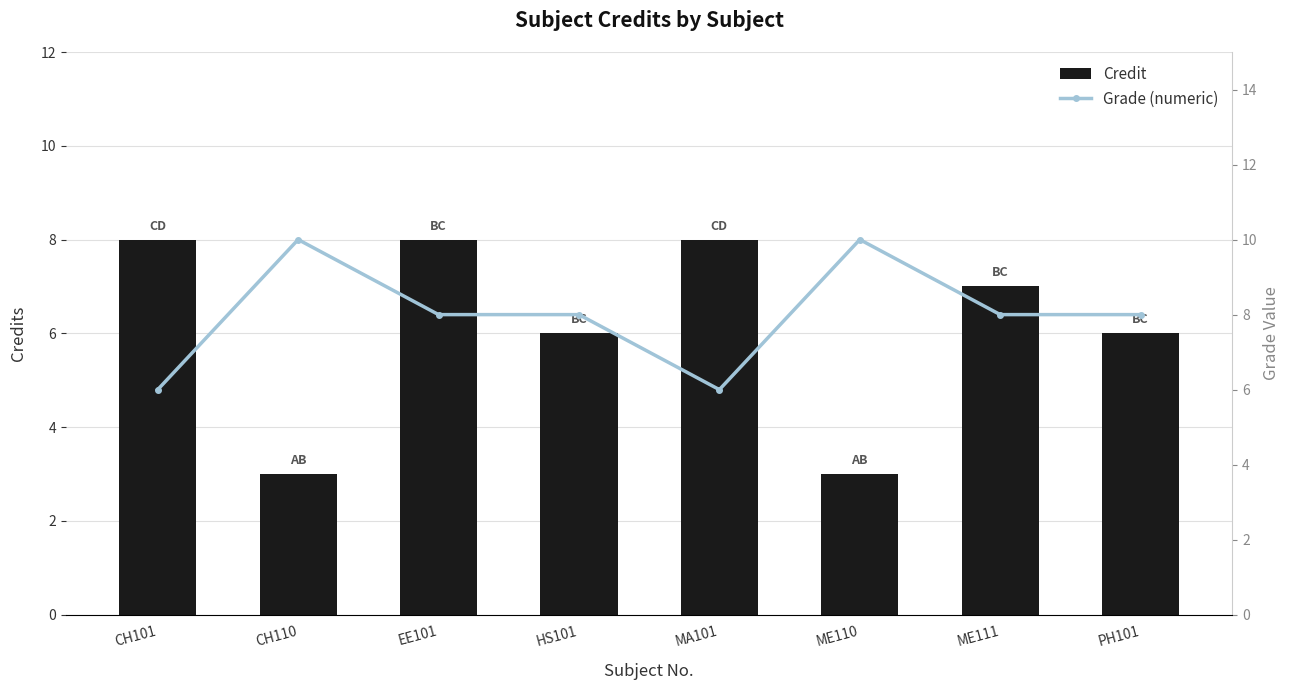

The Credit series shows 8 at CH101. True or false?

True